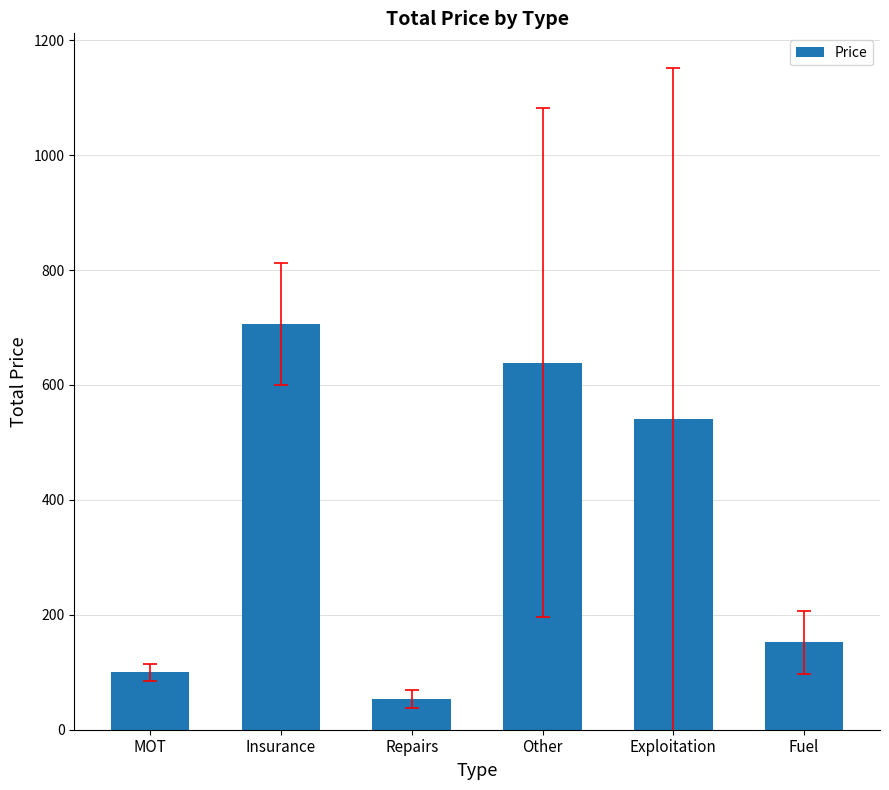

What is the label of the 3rd bar from the right?

Other